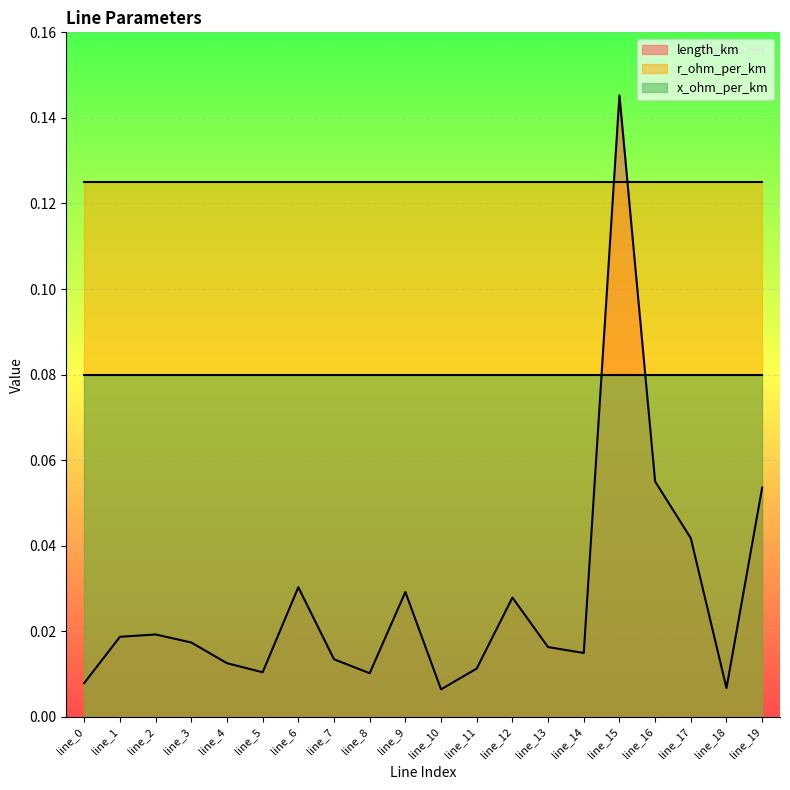

True or false: length_km has a value of 0.0 at line_4.

True